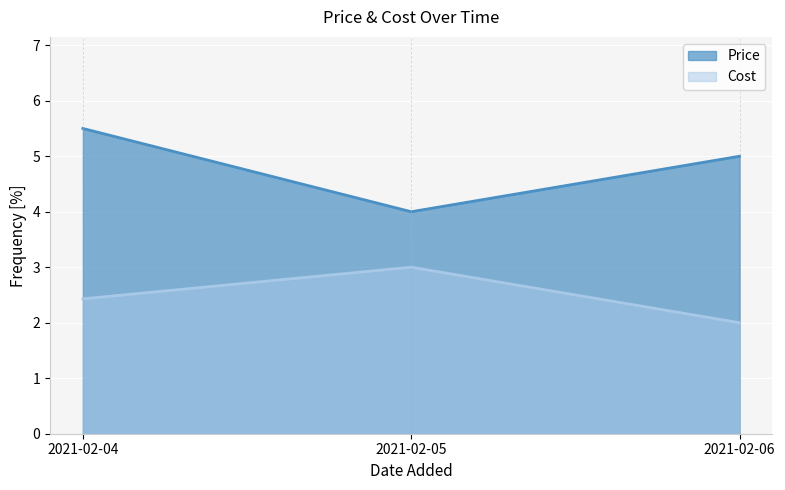

Which category has the highest value in the Price series?

2021-02-04